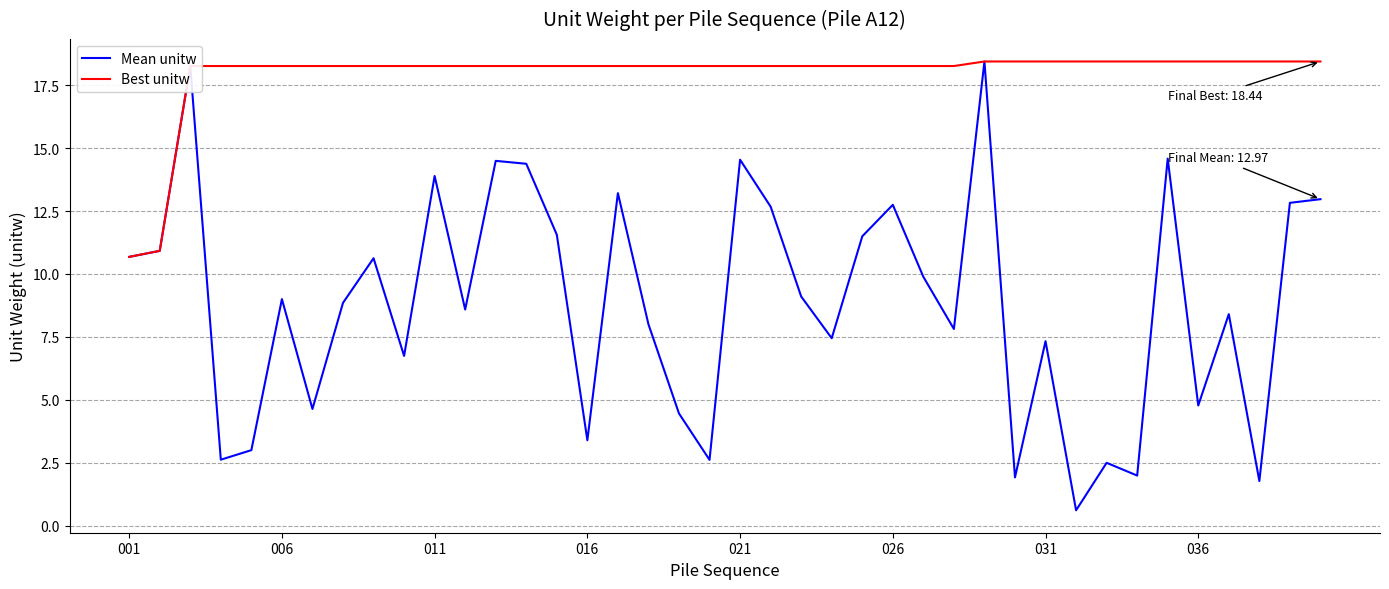

List the series in order of their overall mean, highest first.

Best unitw, Mean unitw